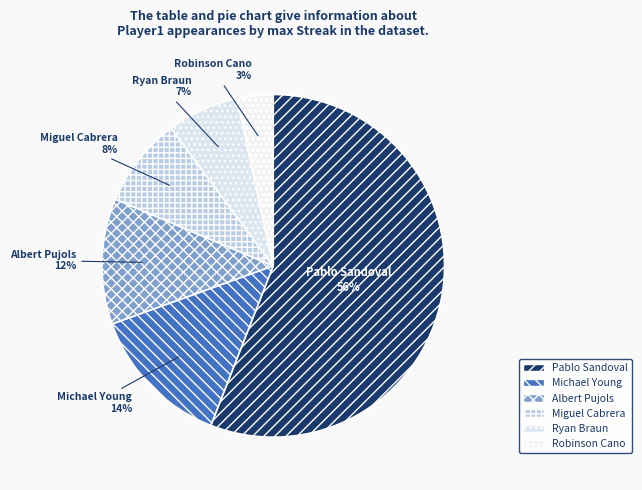

Which slice is the smallest?

Robinson Cano